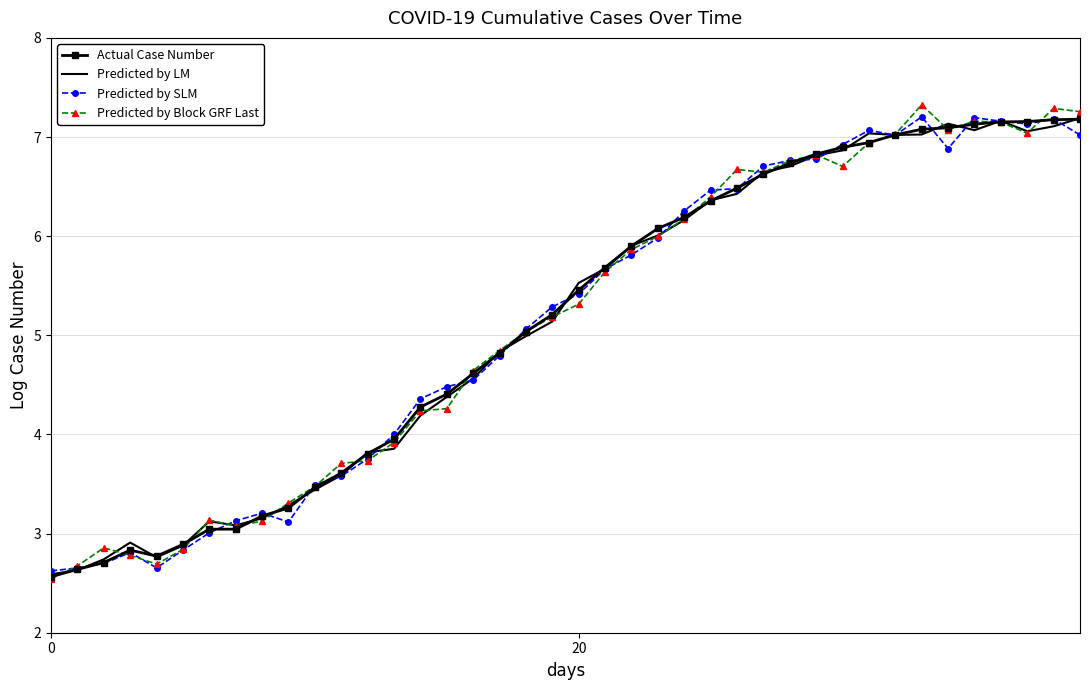

What is the greatest value displayed?

7.3